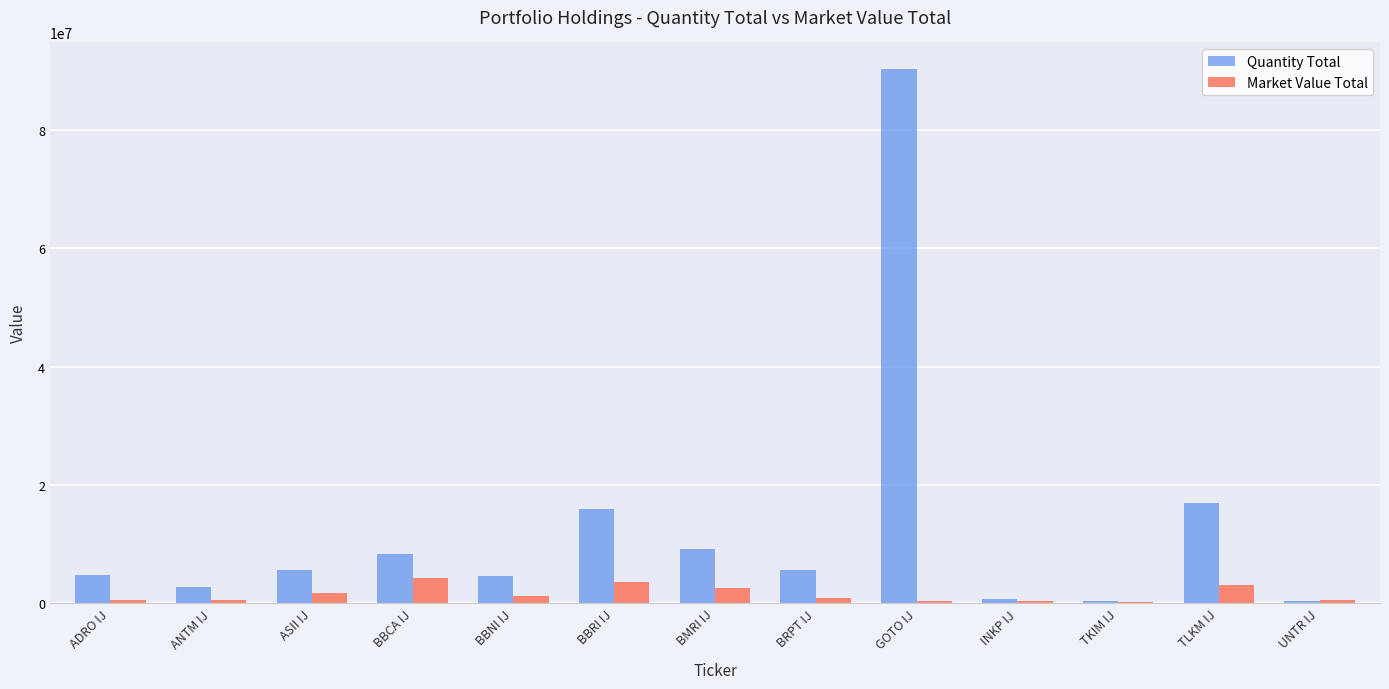

How many groups of bars are there?

13